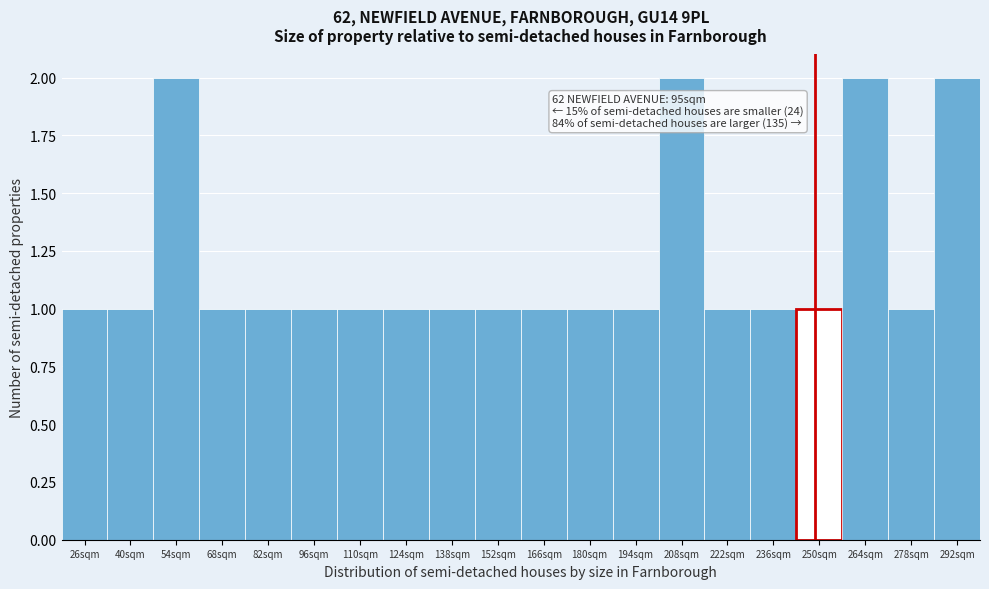

Reading left to right, list all the values displayed in this chart.

26sqm=1	40sqm=1	54sqm=2	68sqm=1	82sqm=1	96sqm=1	110sqm=1	124sqm=1	138sqm=1	152sqm=1	166sqm=1	180sqm=1	194sqm=1	208sqm=2	222sqm=1	236sqm=1	250sqm=1	264sqm=2	278sqm=1	292sqm=2